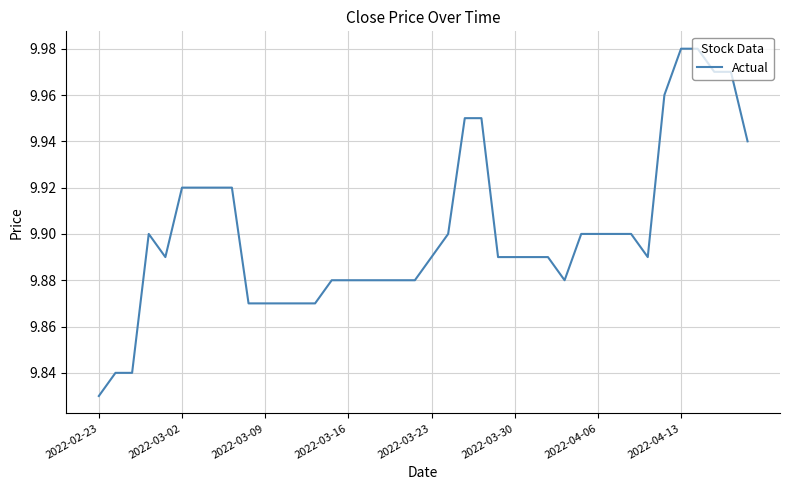

What is the maximum value shown in the chart?

10.0